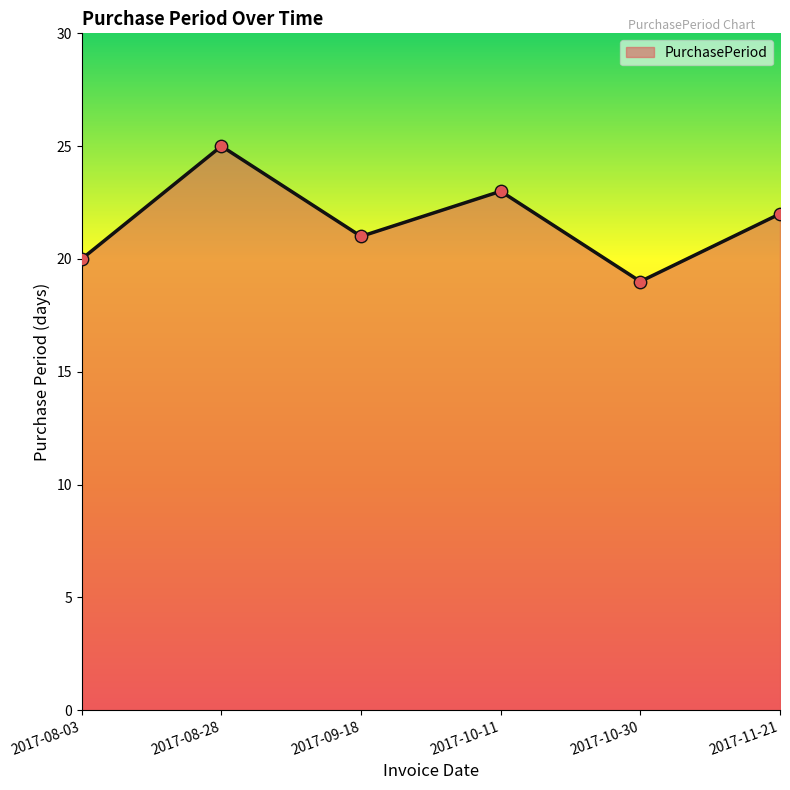

What is the ratio of the value at 2017-08-03 to the value at 2017-11-21?

0.9